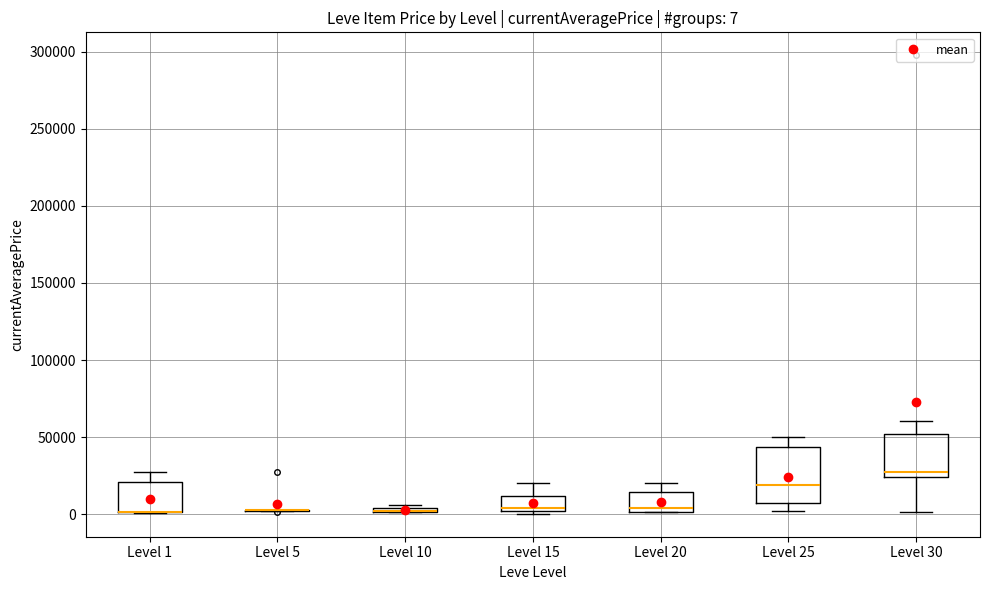

Which box is the tallest, from its lower edge to its upper edge?

Level 25